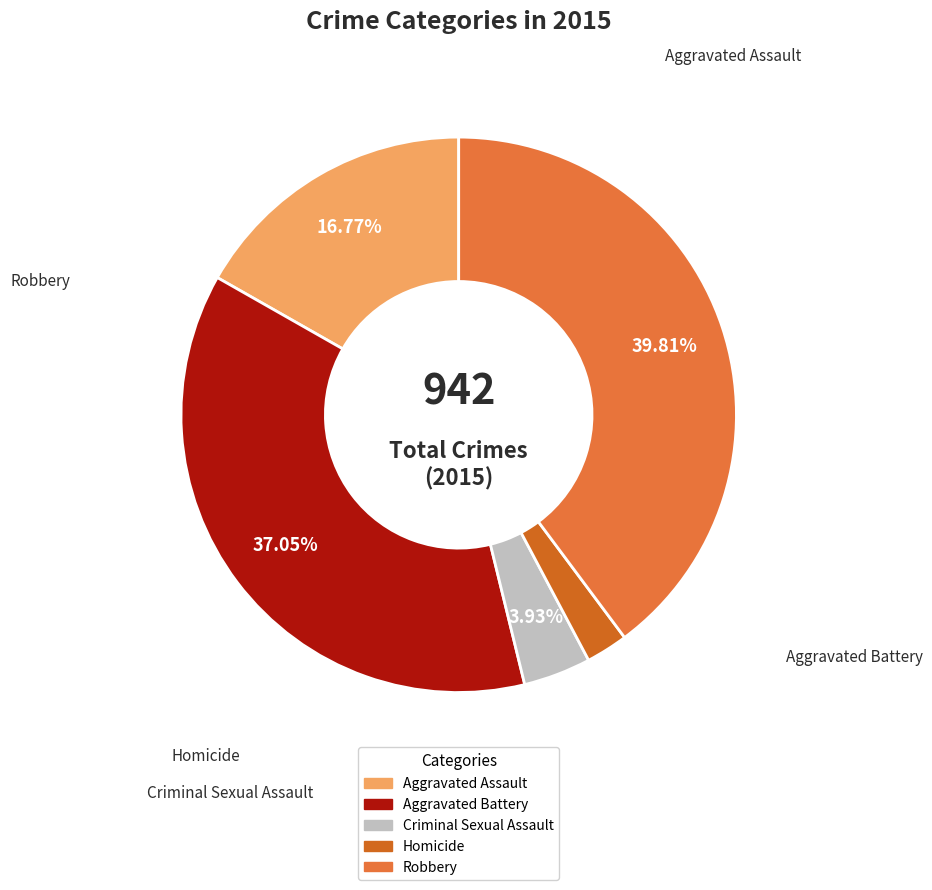

Is it true that Aggravated Battery is 31% of the pie?

False